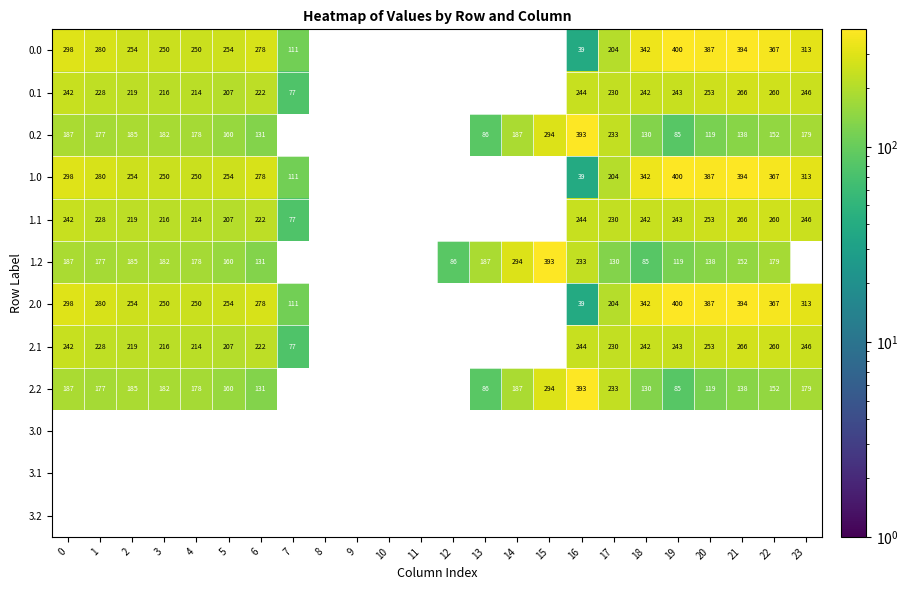

Is the value of 0.1 at 17 greater than the value of 0.0 at 22?

No